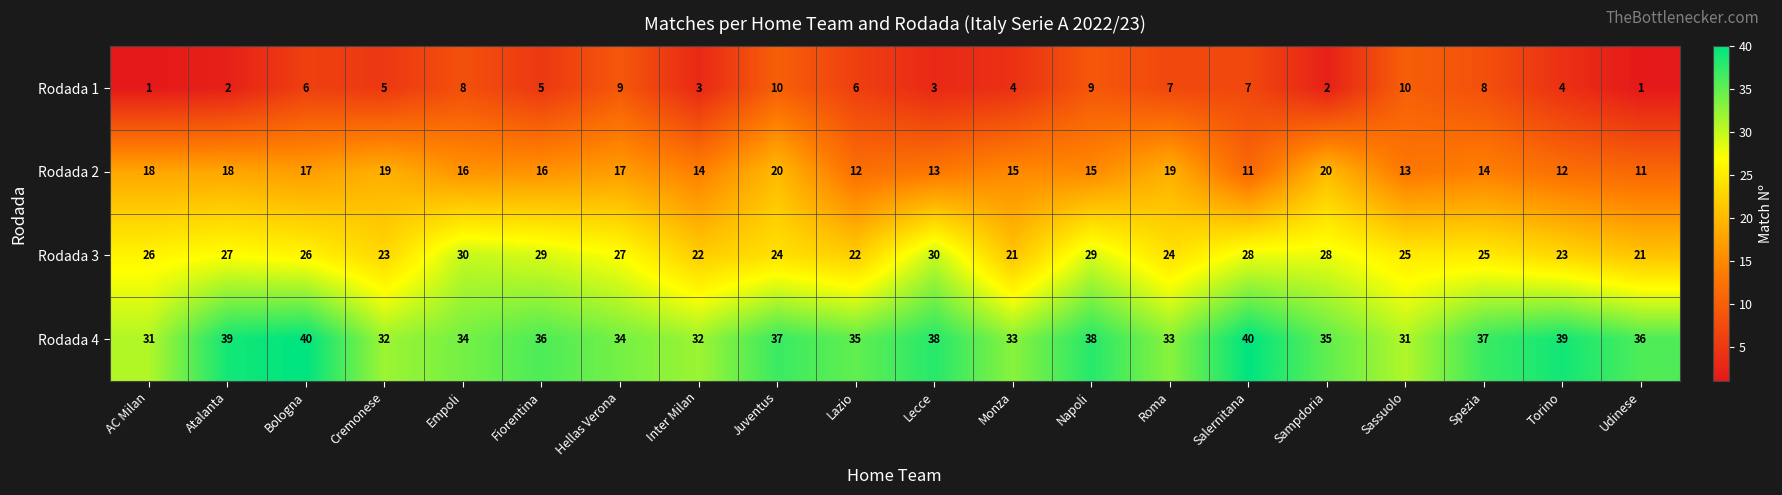

Which series has the largest total across all categories?

Rodada 4